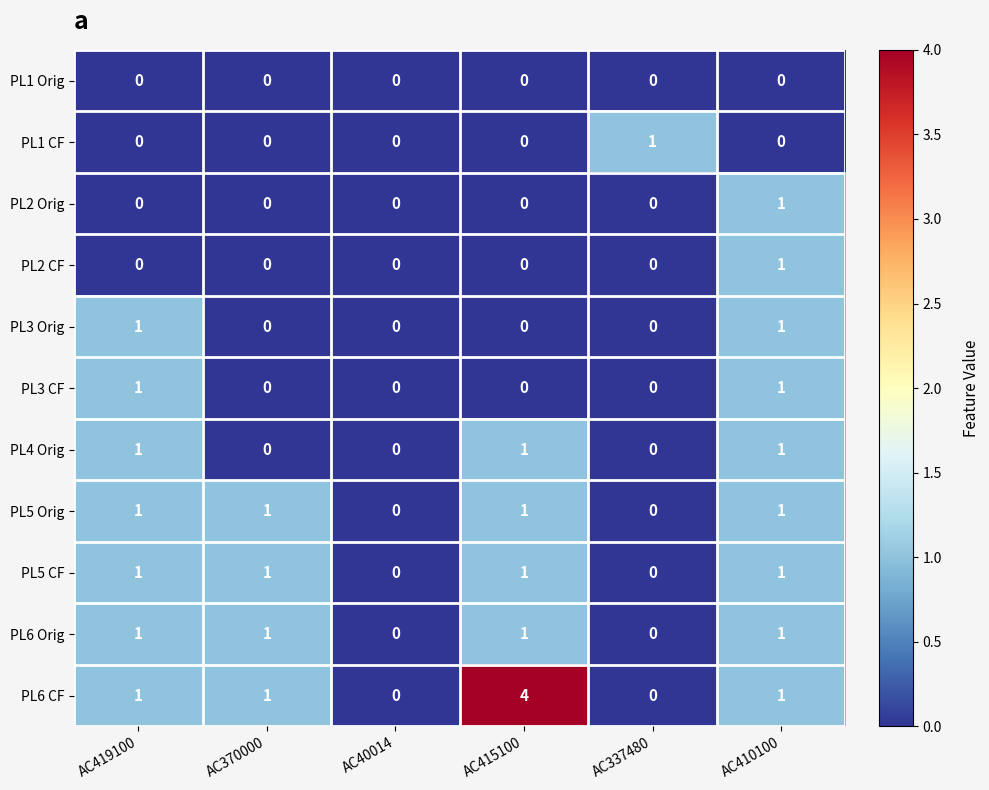

Which category has the highest value across all series?

AC415100